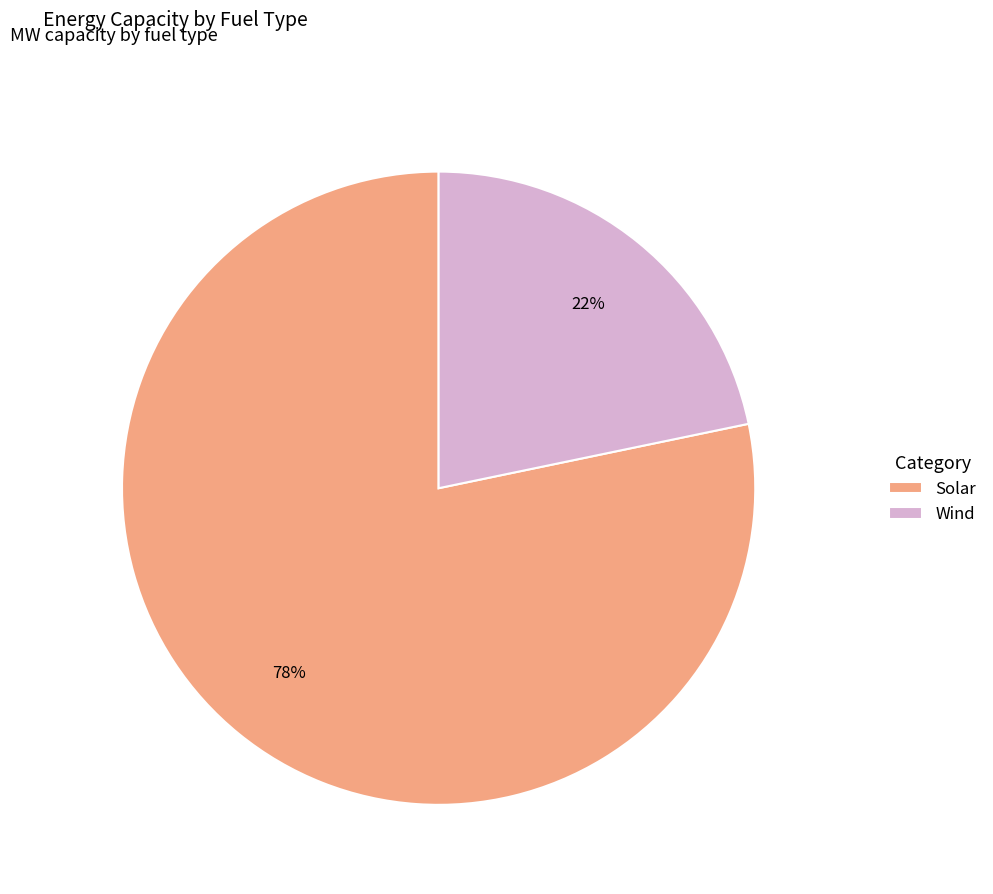

Do Solar and Wind together represent more than half of the pie?

Yes